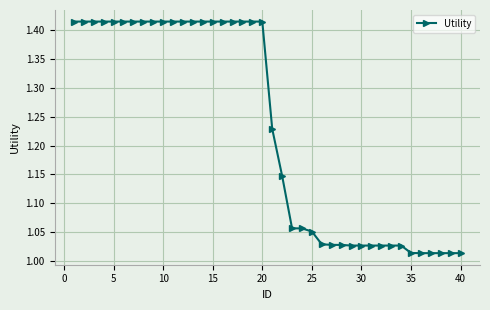

What is the sum of all values?

49.2